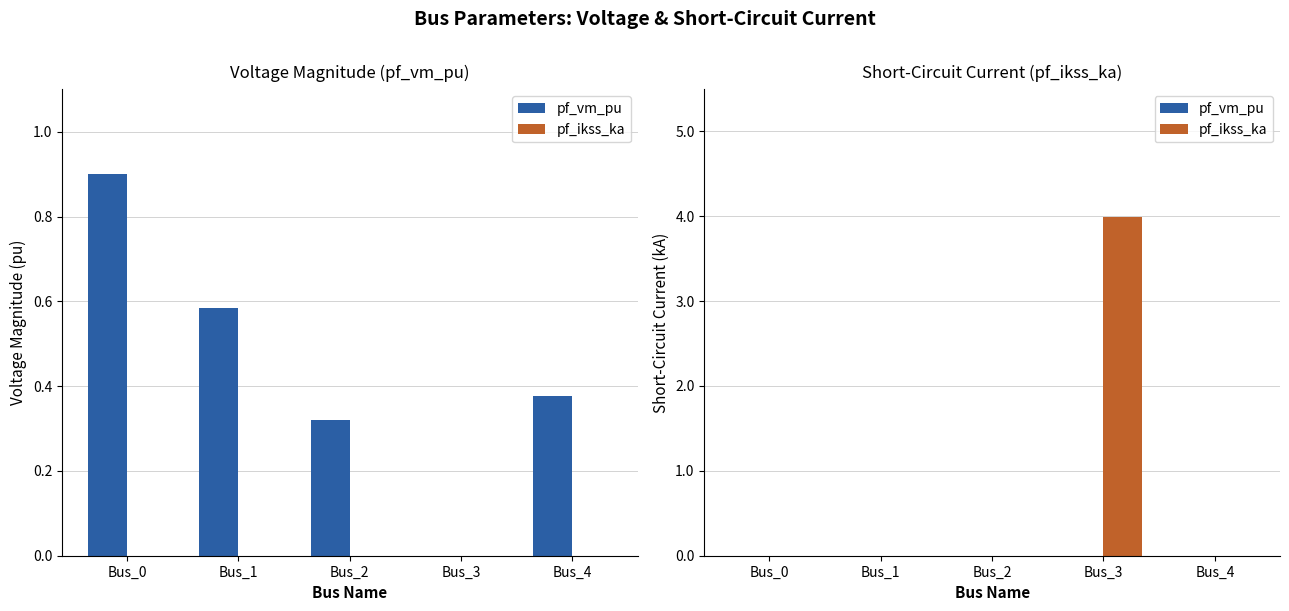

What is the sum of all pf_ikss_ka values?

4.0